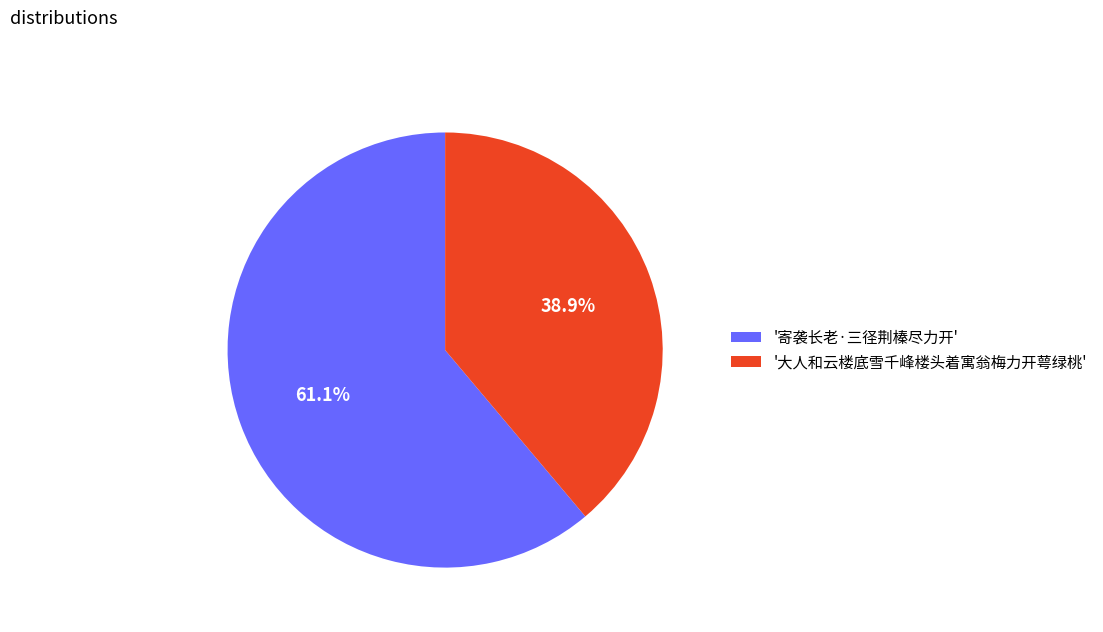

Rank the categories by value from lowest to highest.

'大人和云楼底雪千峰楼头着寓翁梅力开萼绿桃', '寄袭长老·三径荆榛尽力开'